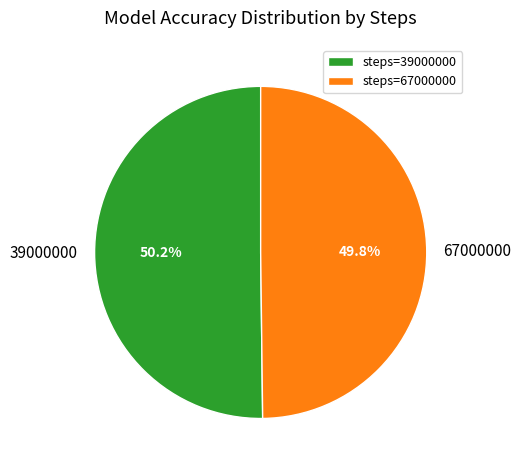

True or false: 67000000 accounts for 50% of the total.

True